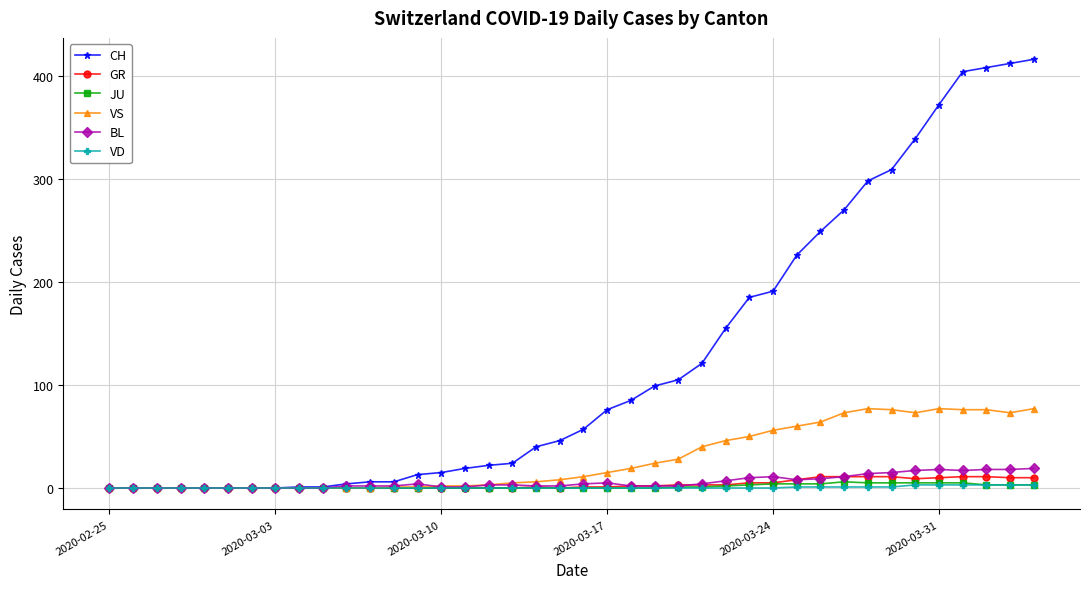

At how many categories does at least one series exceed 353?

5